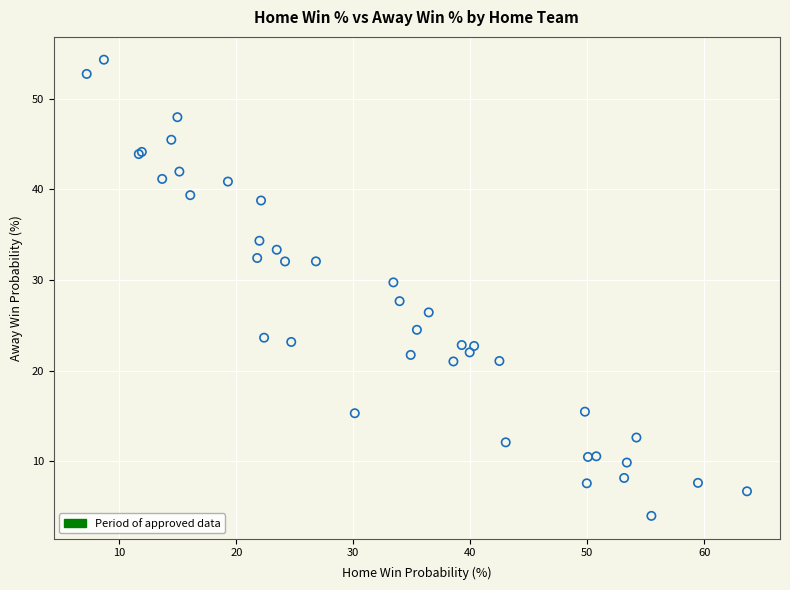

What Y value in the scatter plot is closest to 29?

29.7